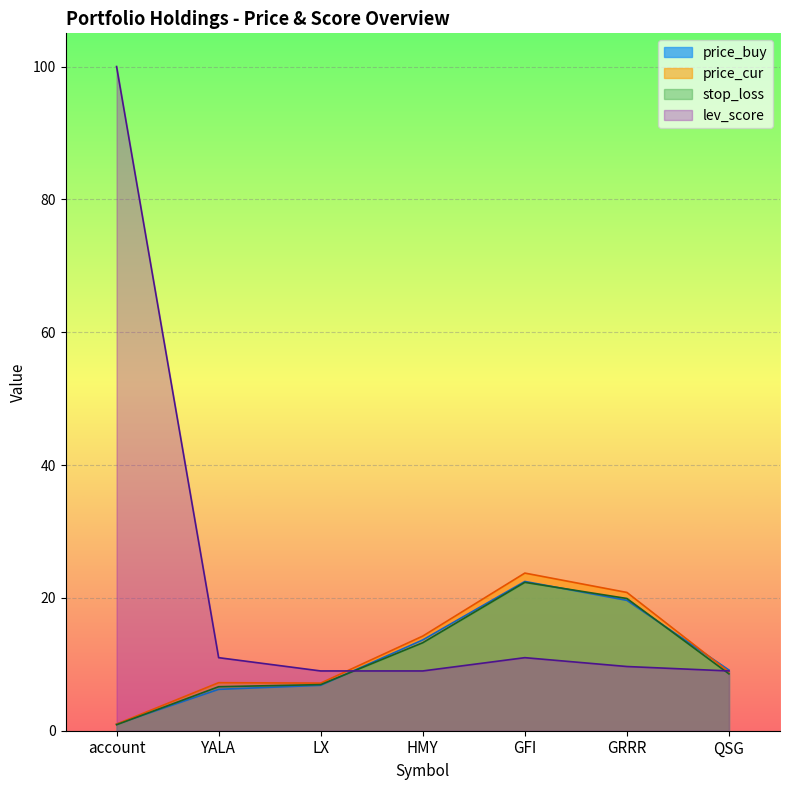

What position from the right is LX?

5